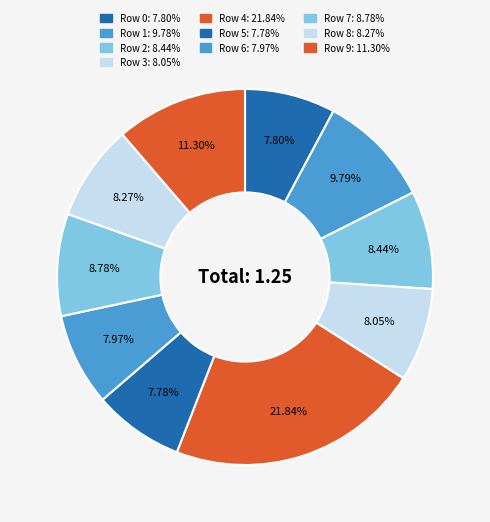

What percentage do Row 7 and Row 3 together represent?

16.8%